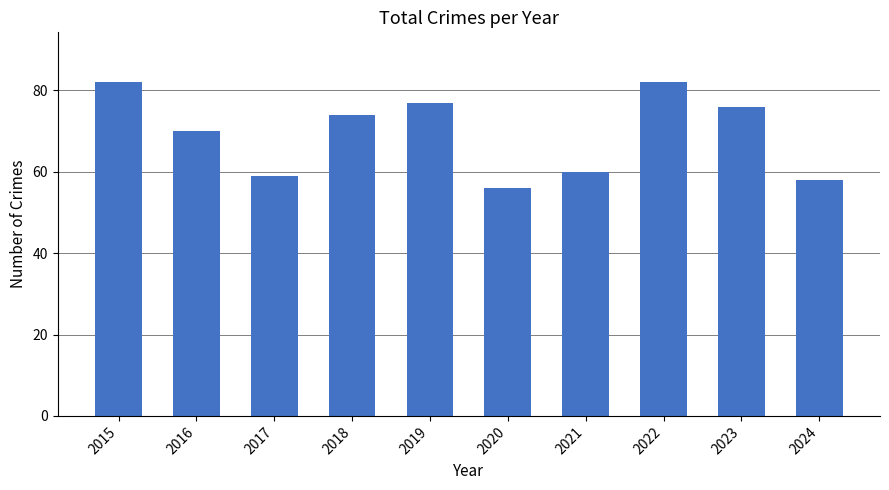

Are the bars grouped side by side (vs. stacked)?

No